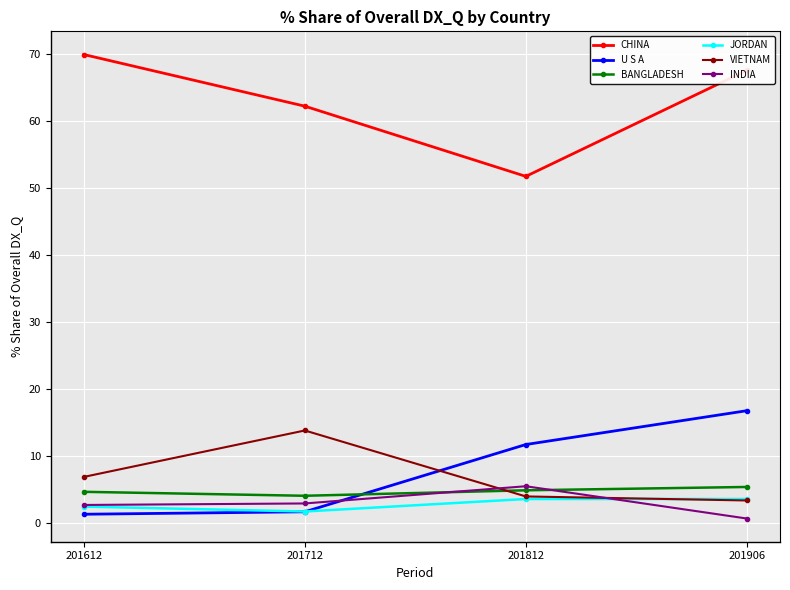

Which series has the largest range (max minus min)?

CHINA